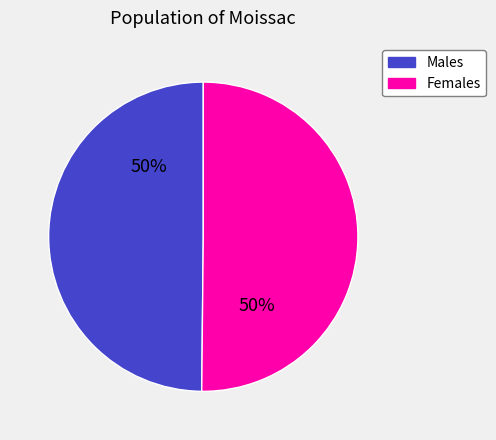

Combined, do Females and Males account for over 50%?

Yes